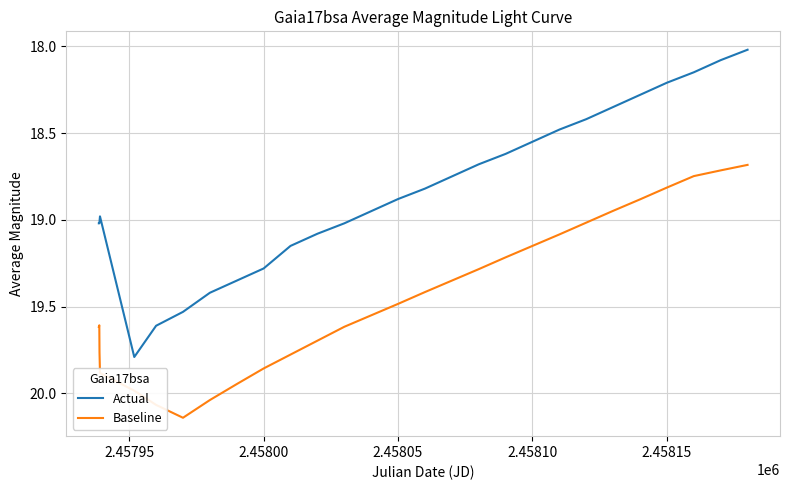

List the series in order of their overall mean, highest first.

Baseline, Actual